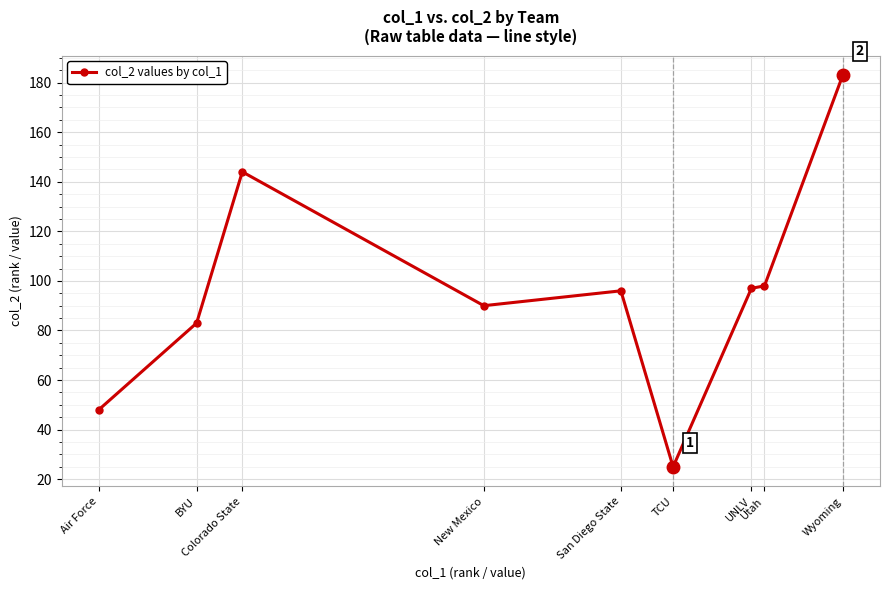

Reading right to left, extract all data points from this chart.

Wyoming=183	Utah=98	UNLV=97	TCU=25	San Diego State=96	New Mexico=90	Colorado State=144	BYU=83	Air Force=48